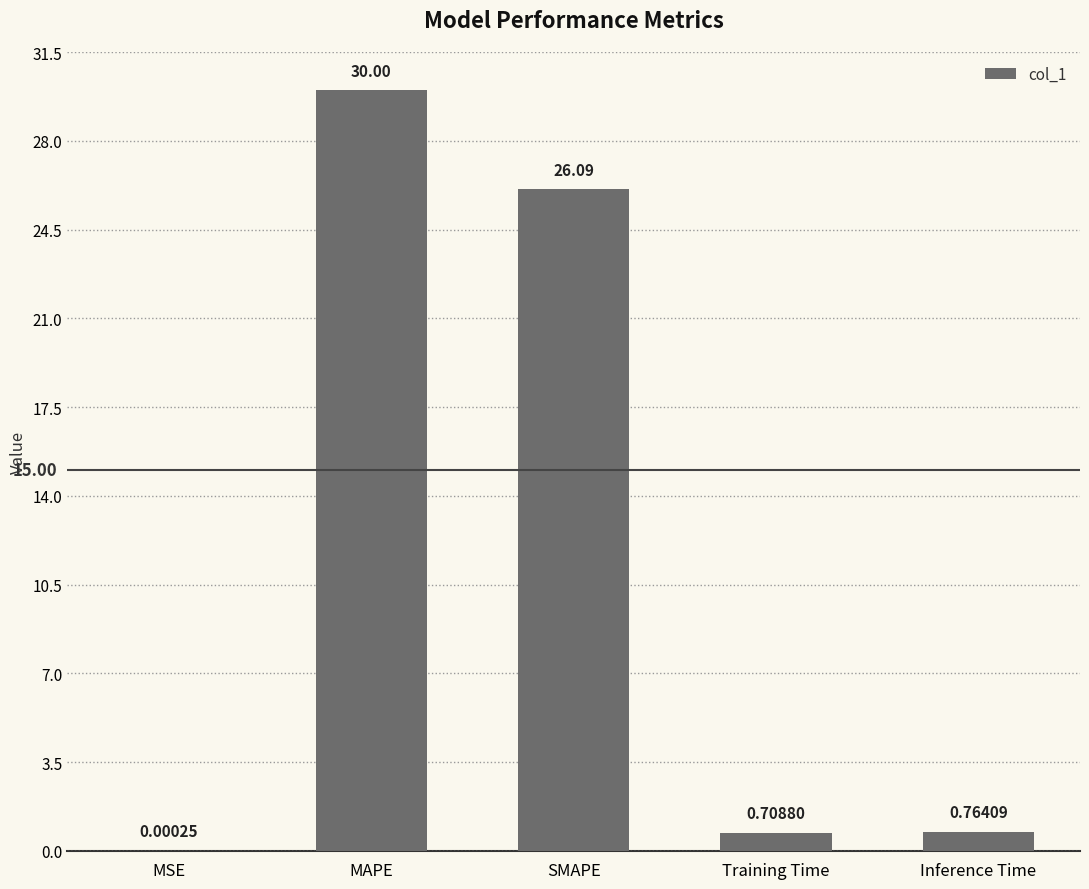

What is the sum of all values?

57.6